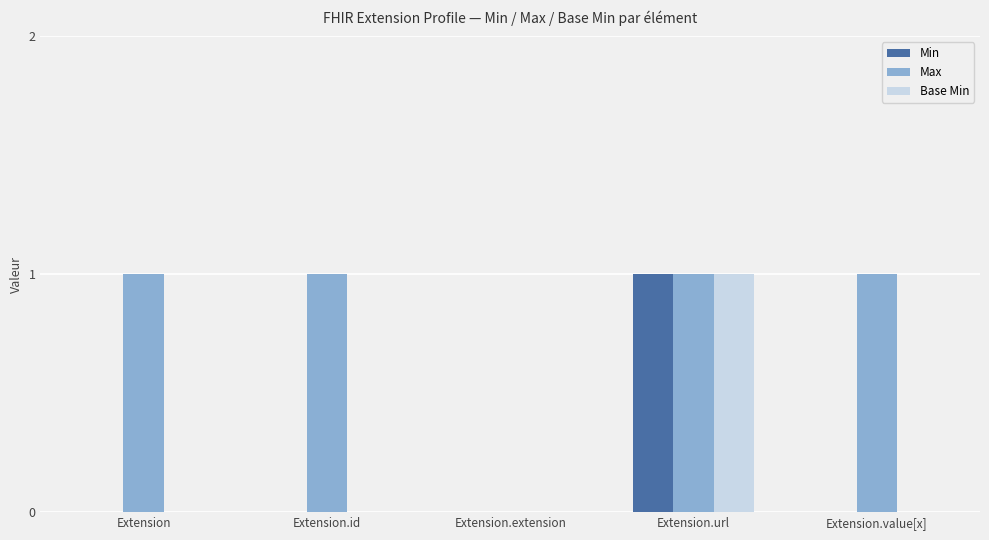

Which series has the largest total across all categories?

Max